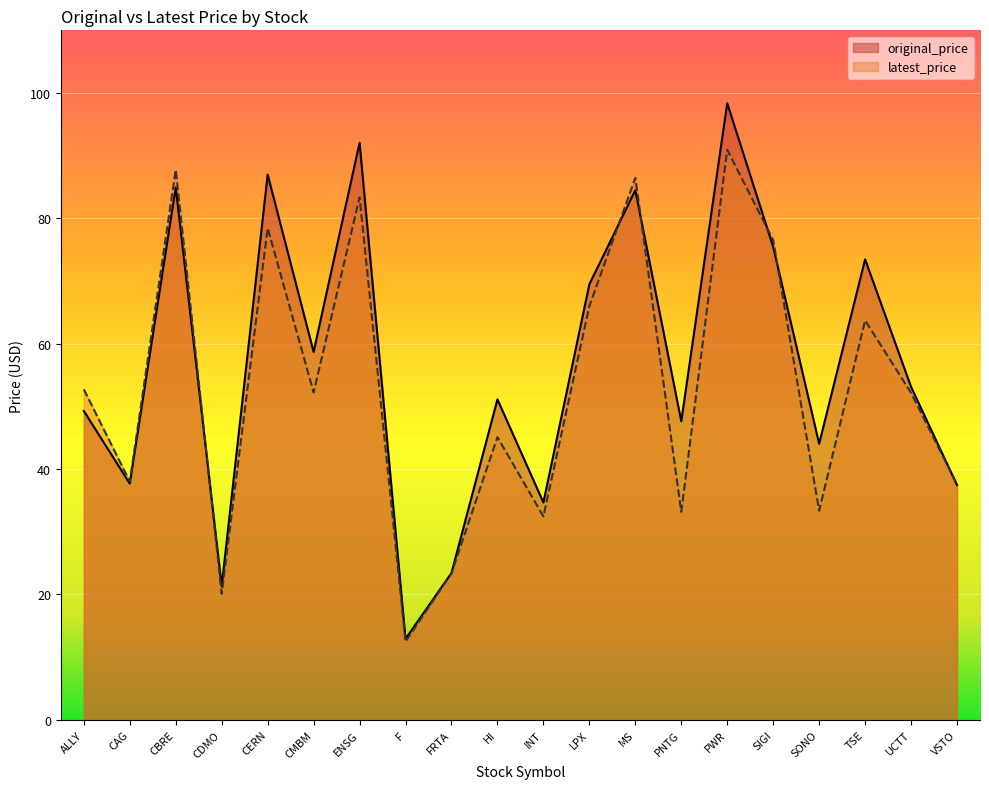

What are all the series names shown in the legend?

original_price, latest_price